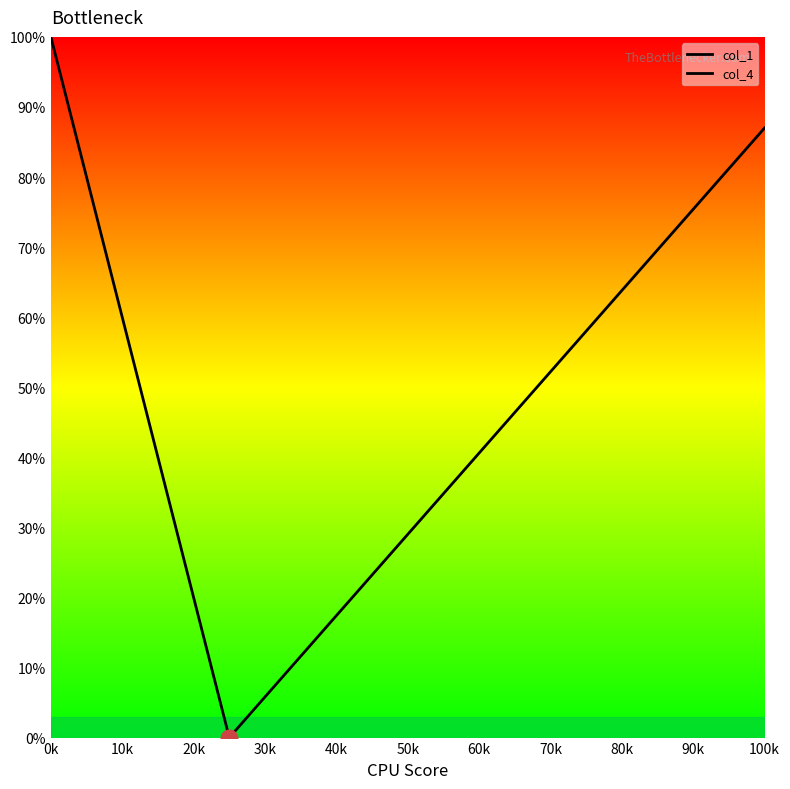

Is it true that col_1 equals -49 at 10k?

False